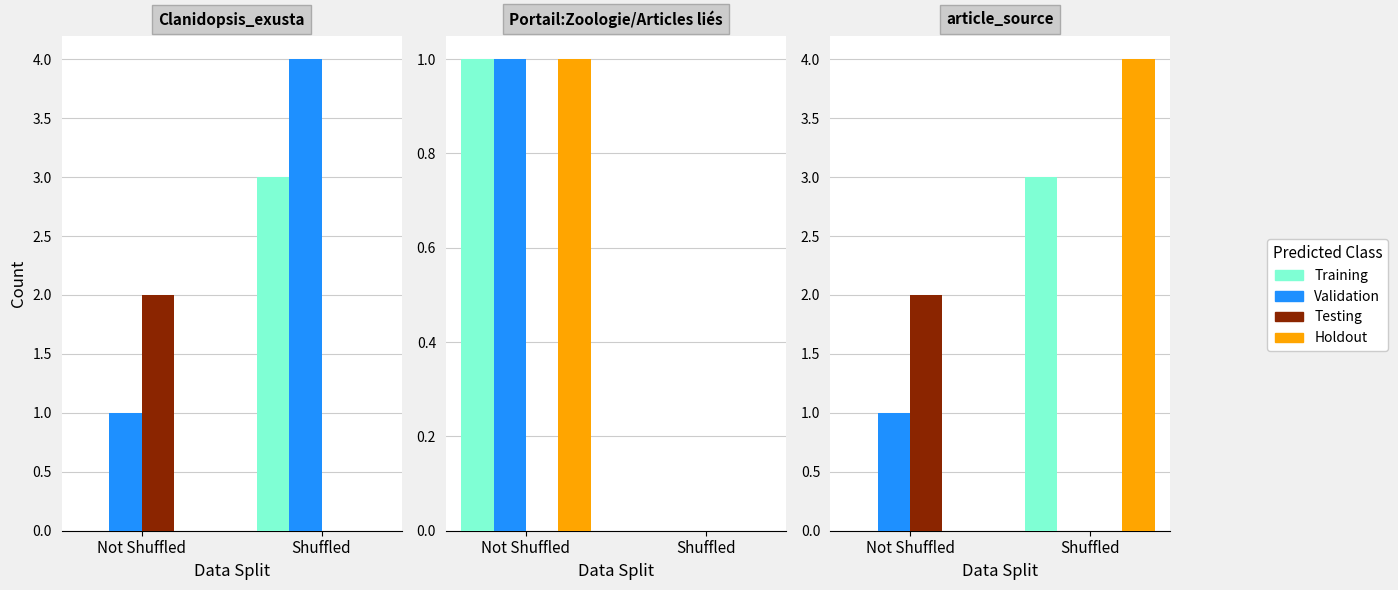

How many Testing values are between 0 and 2?

2